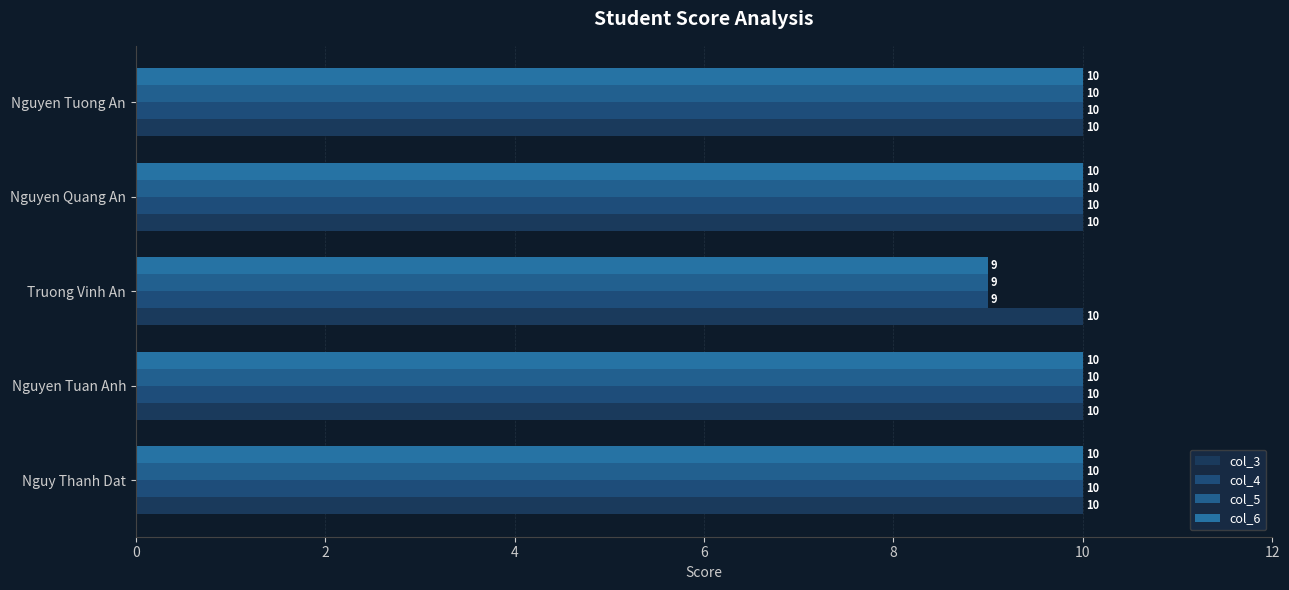

How many data points in col_4 are less than 10?

1